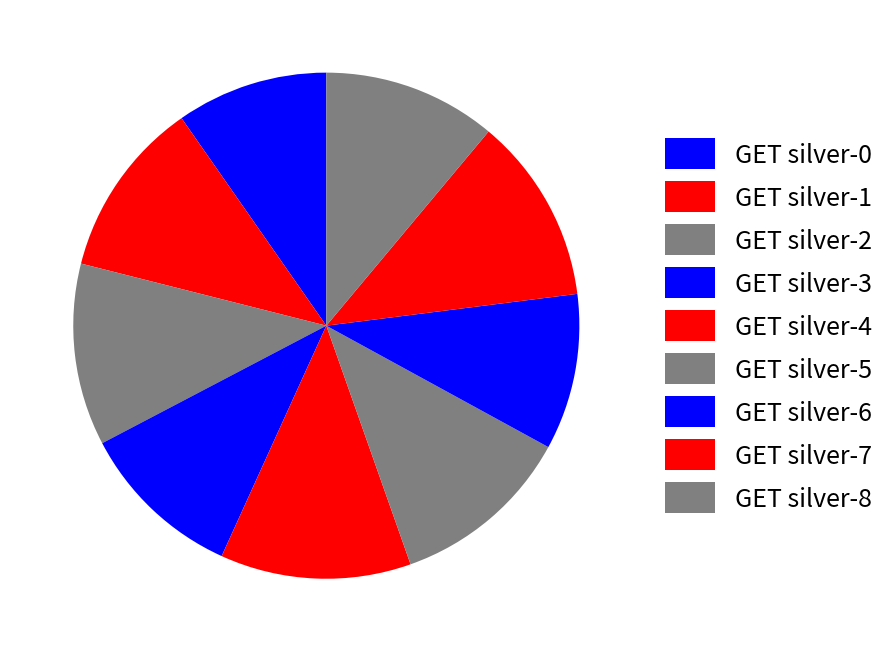

What percentage is the GET silver-1 slice, to the nearest percent?

11%